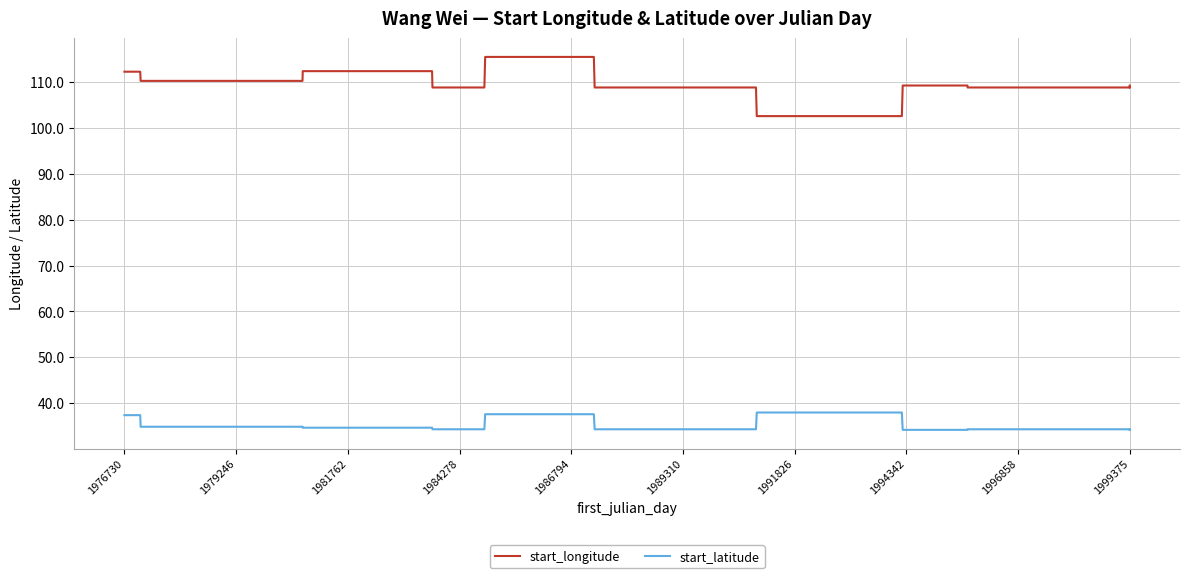

Rank the series by their maximum value, from highest to lowest.

start_longitude, start_latitude